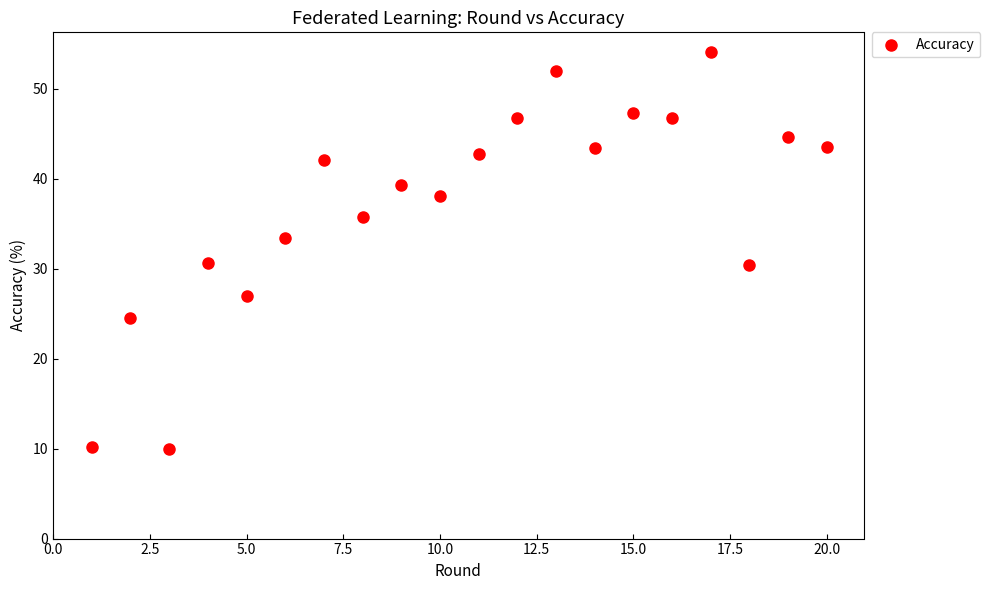

What is the range of X values (max minus min)?

19.0